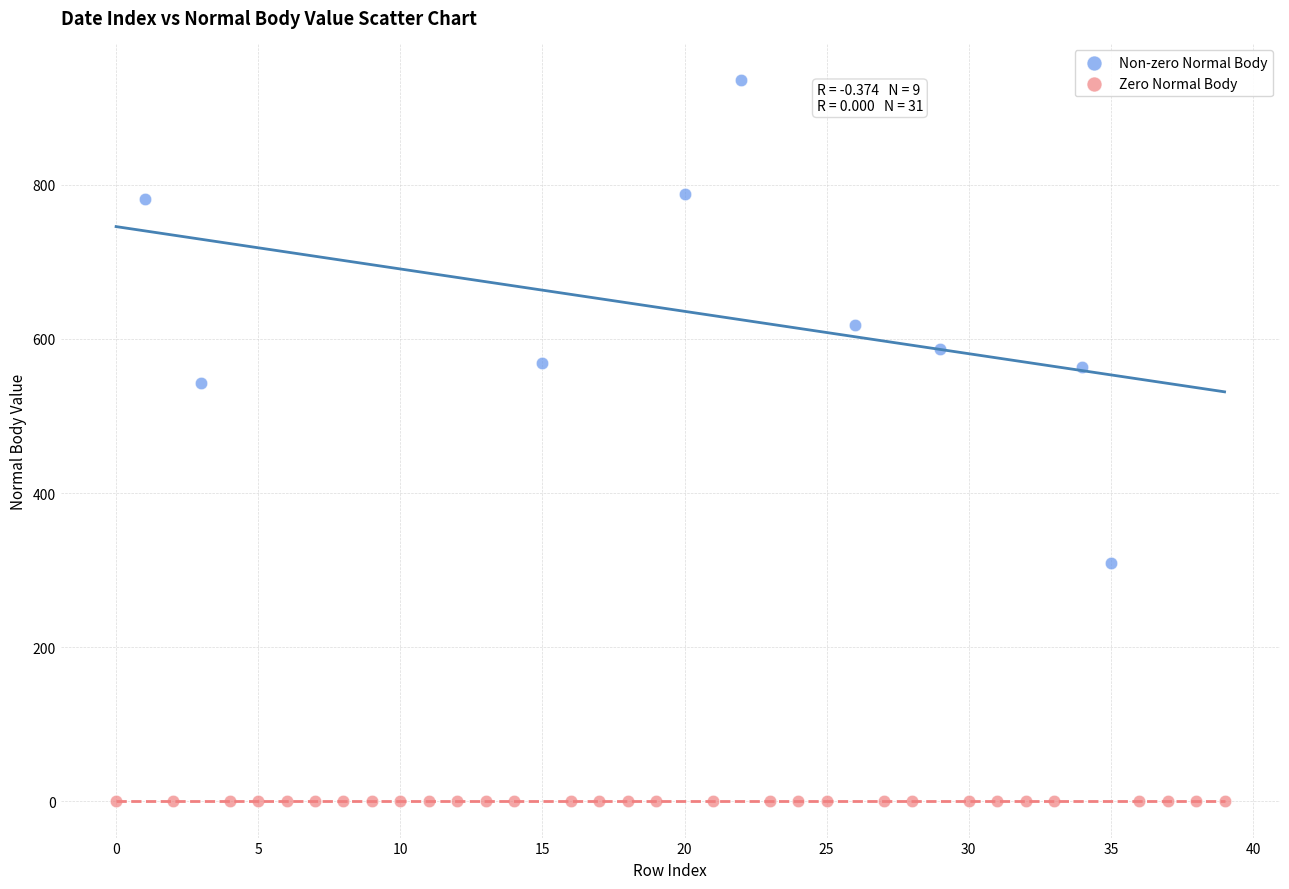

Which series contains the lowest Y value?

Zero Normal Body